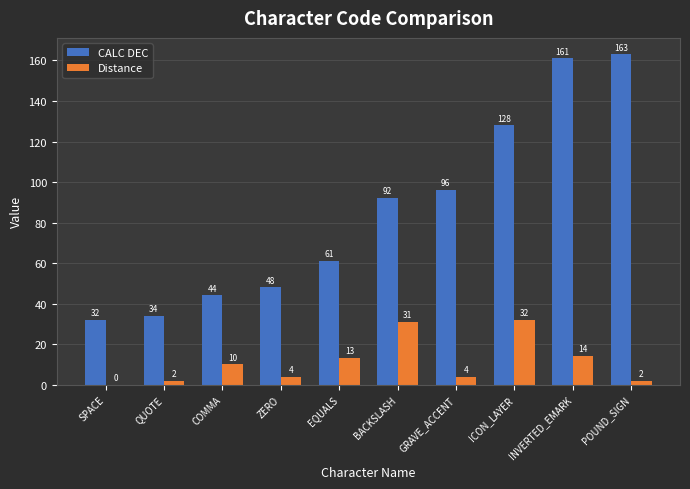

Read the Distance value at EQUALS, to the nearest 5.

15